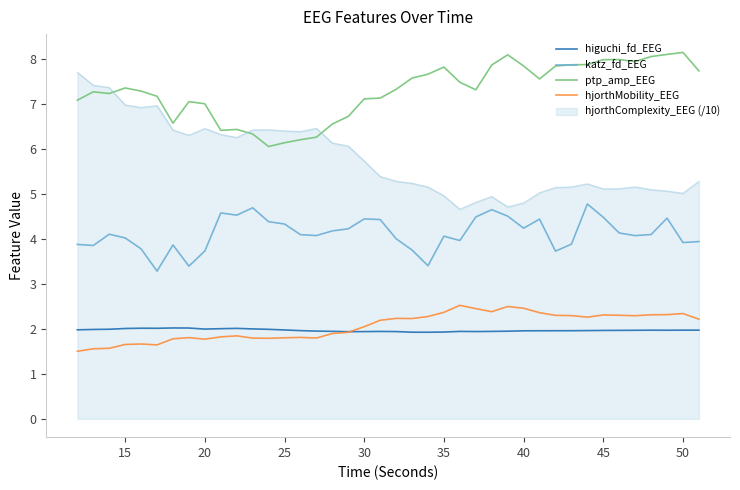

True or false: hjorthMobility_EEG and ptp_amp_EEG intersect in this chart.

False